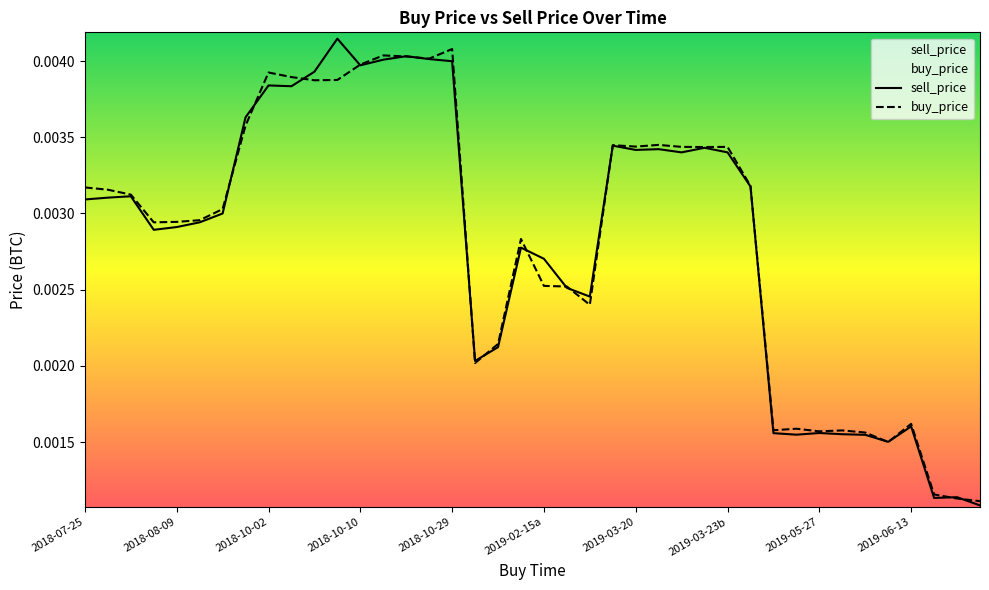

Is it true that sell_price equals 0.0 at 9?

True